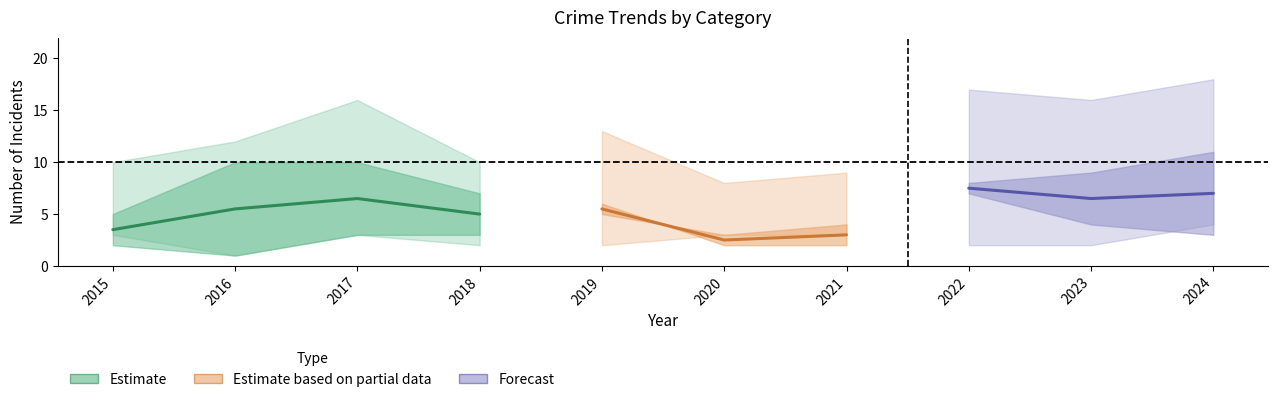

Does the chart display data point markers on the line(s)?

No